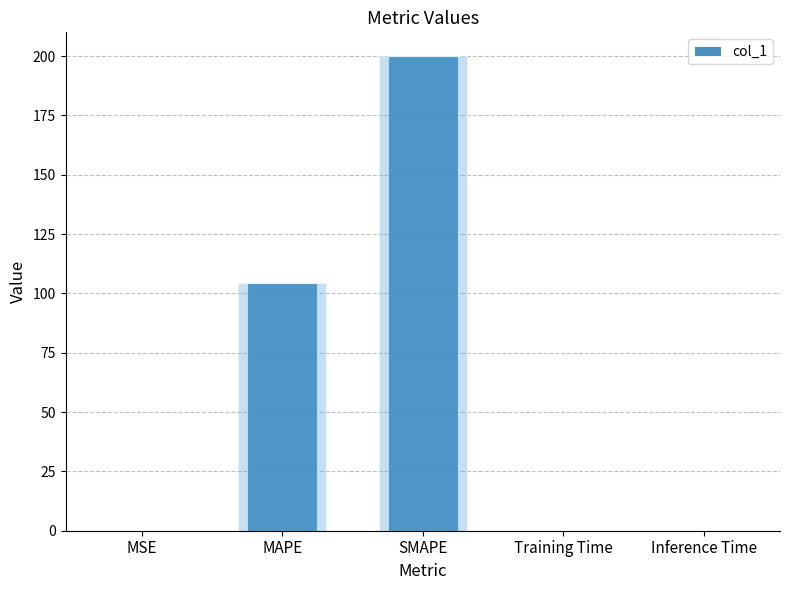

Reading right to left, extract all data points from this chart.

0.0	0.0	200.0	104.2	0.0